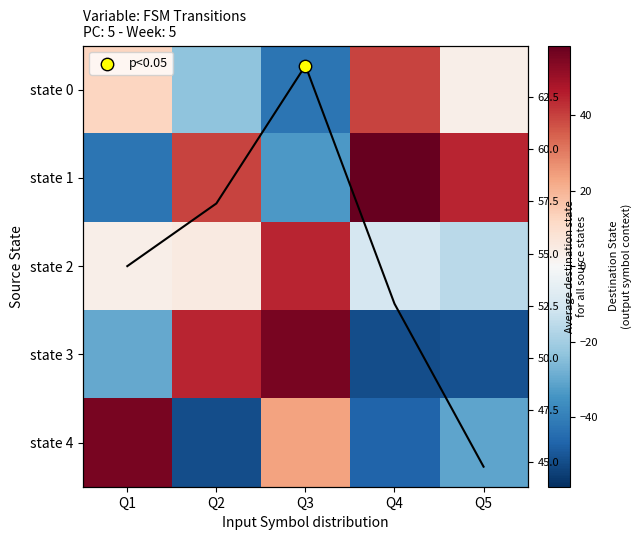

True or false: state 3 has a value of -29.6 at Q1.

True